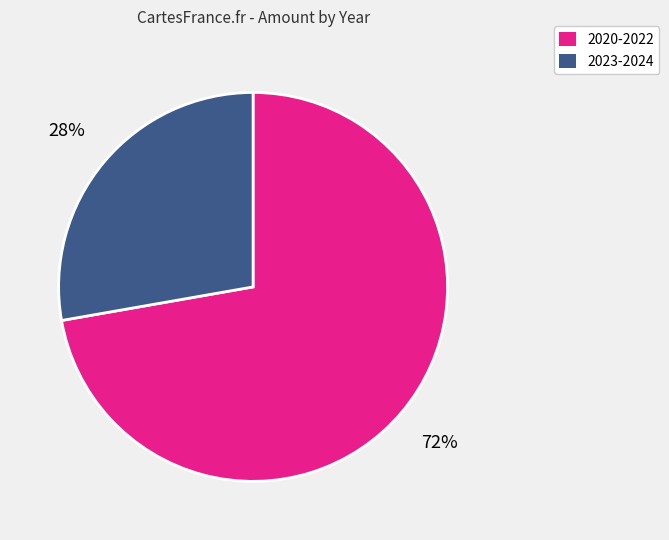

To the nearest percent, what is the average slice percentage?

50%